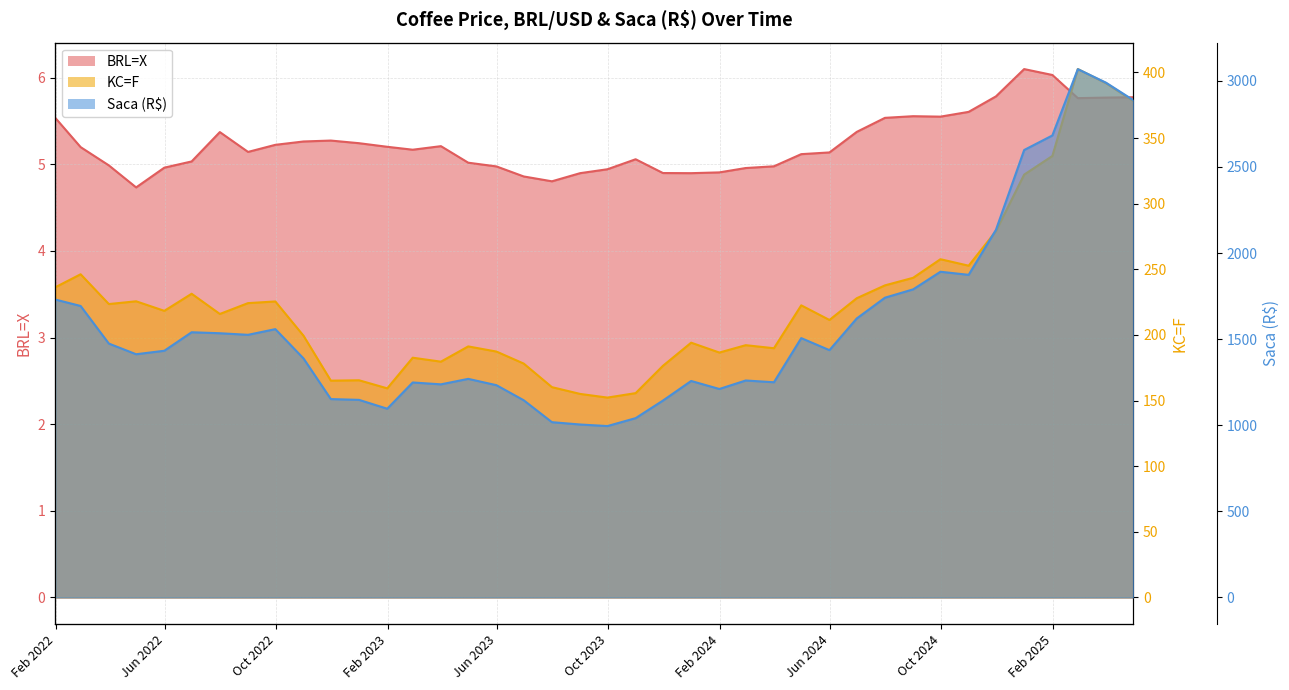

What are all the series names shown in the legend?

BRL=X, KC=F, Saca (R$)